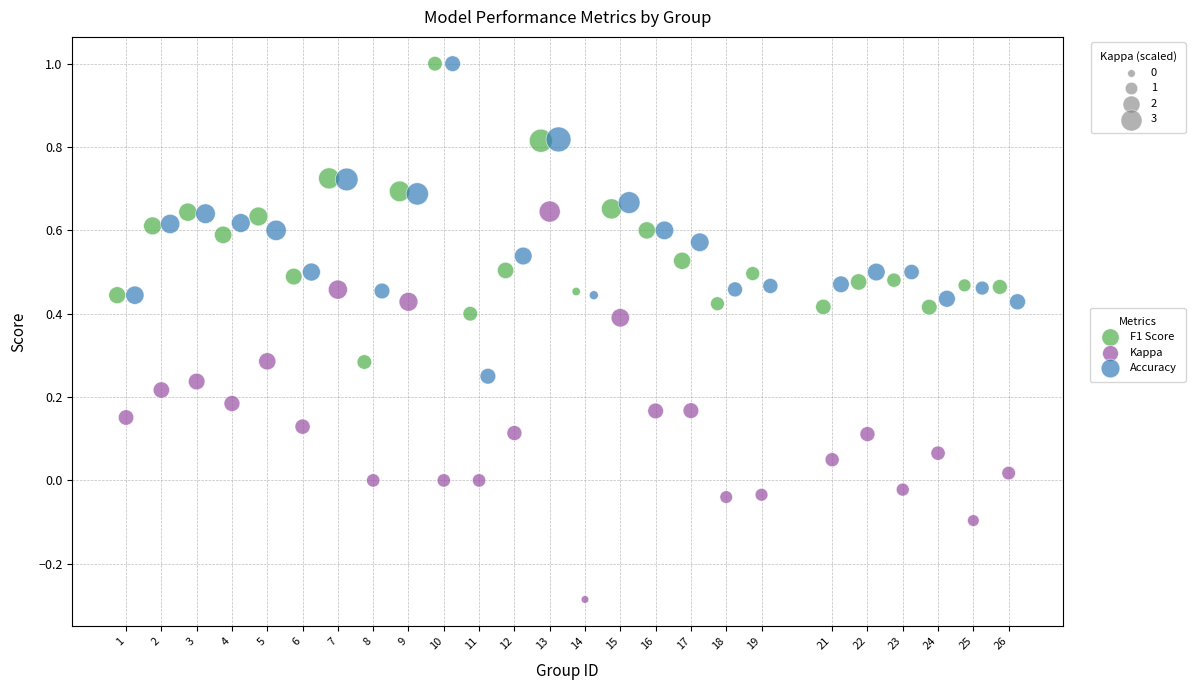

Which series has the largest Y range (max minus min)?

Kappa